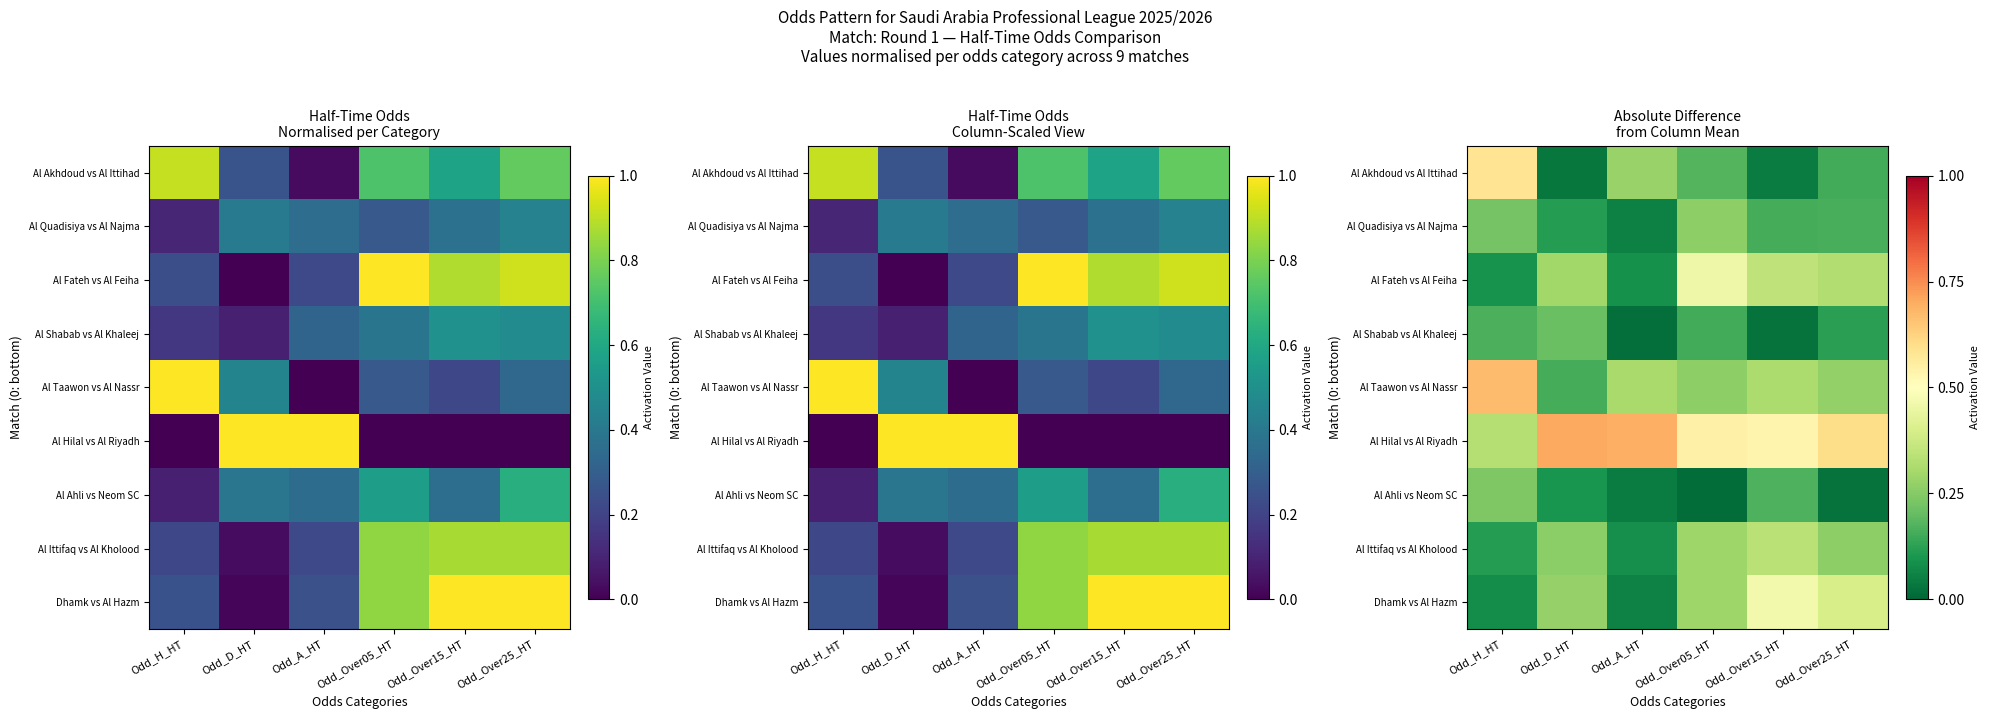

What is the difference between the highest and lowest values at Odd_D_HT?

0.7